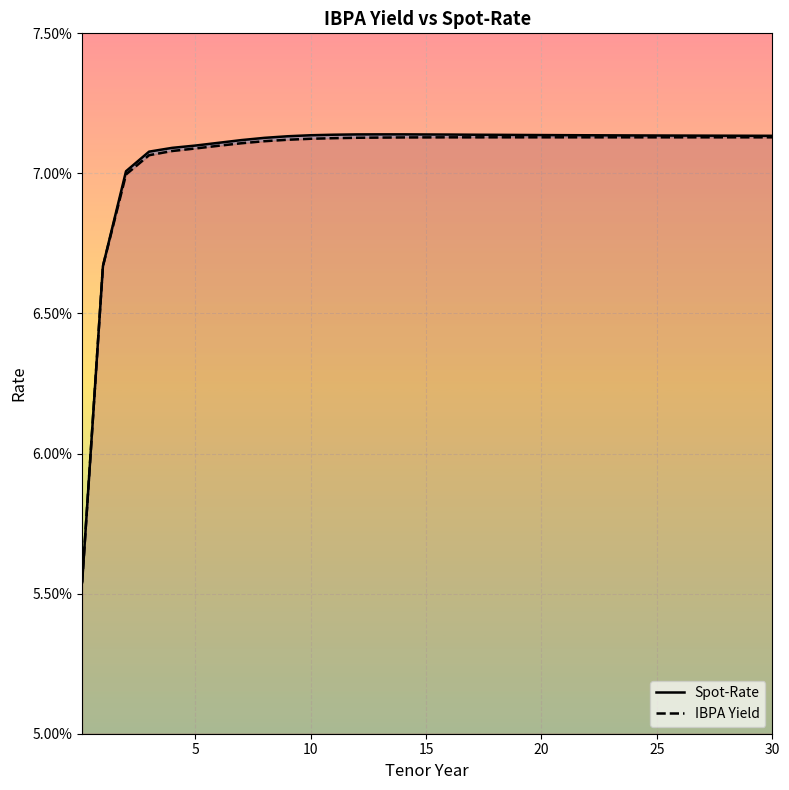

True or false: Spot-Rate has more than 0 interior local peaks.

True